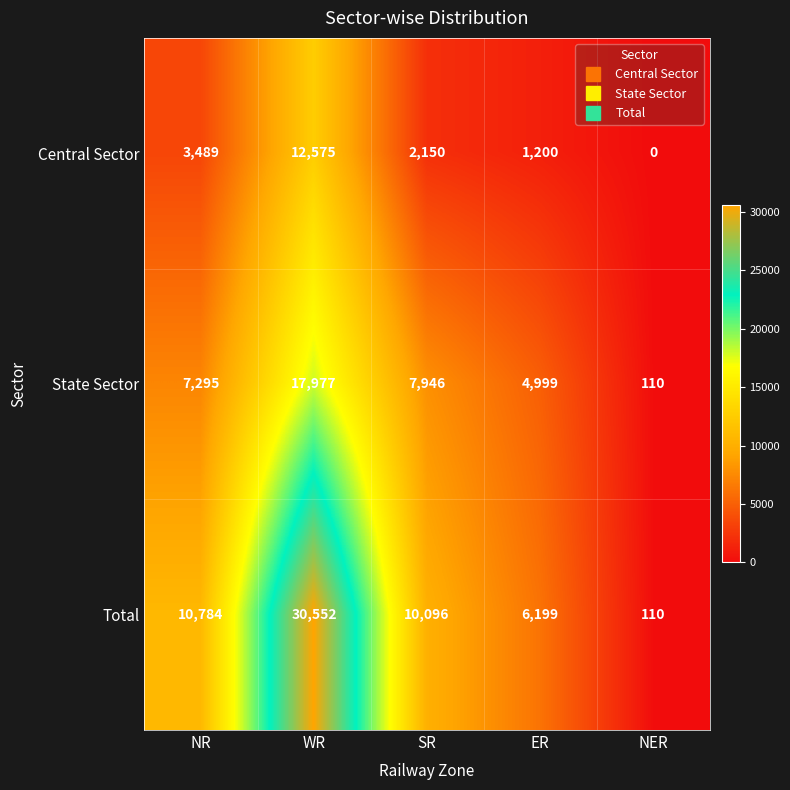

Which series has the widest spread of values?

Total